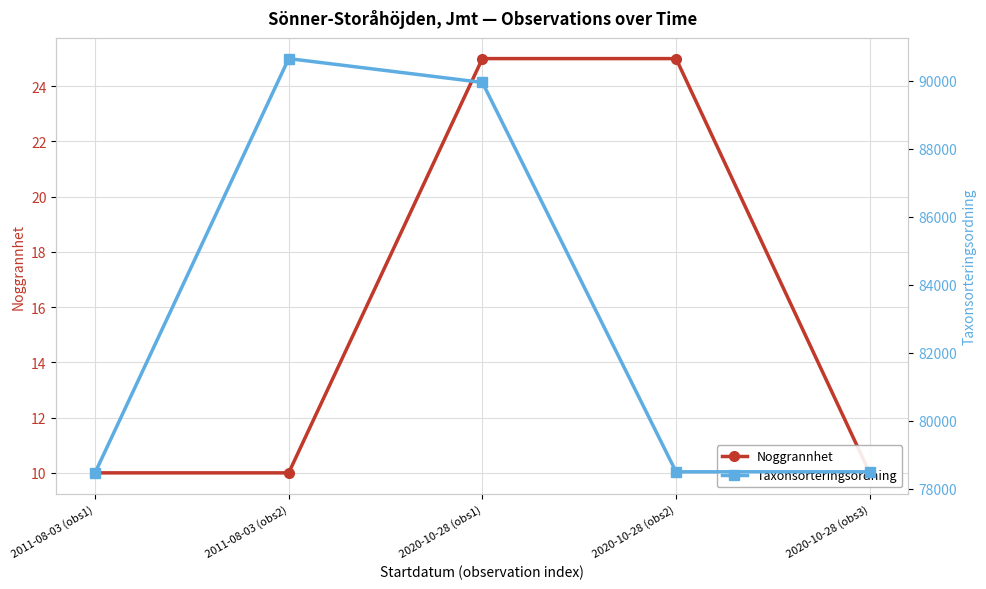

Reading right to left, transcribe all the data shown in this chart.

Noggrannhet: 2020-10-28 (obs3)=10	2020-10-28 (obs2)=25	2020-10-28 (obs1)=25	2011-08-03 (obs2)=10	2011-08-03 (obs1)=10
Taxonsorteringsordning: 2020-10-28 (obs3)=78503	2020-10-28 (obs2)=78503	2020-10-28 (obs1)=89945	2011-08-03 (obs2)=90645	2011-08-03 (obs1)=78472